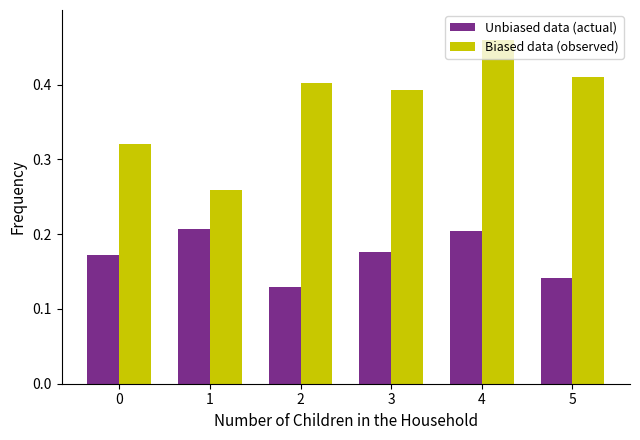

Which series changed the most between 0 and 2?

Biased data (observed)